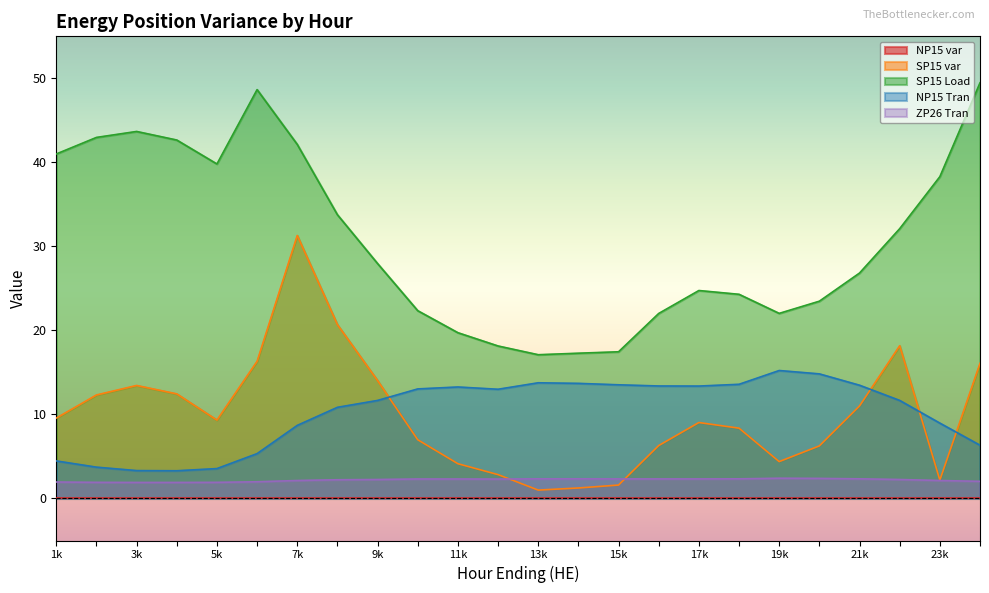

True or false: ZP26 Tran has a value of 2.3 at 16.

True